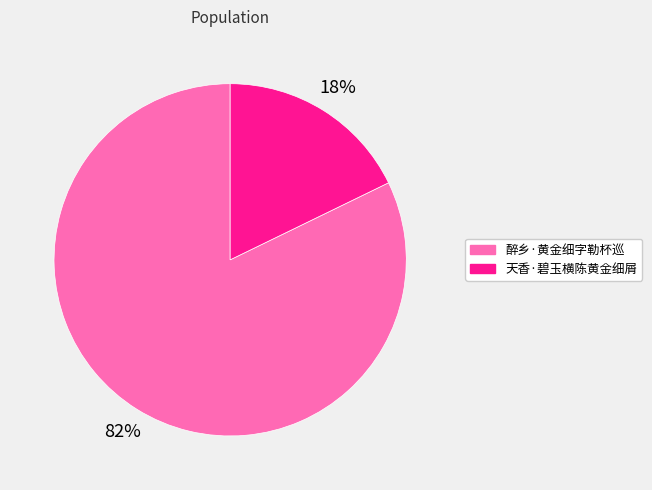

The 天香·碧玉横陈黄金细屑 slice represents 18% of the pie. True or false?

True